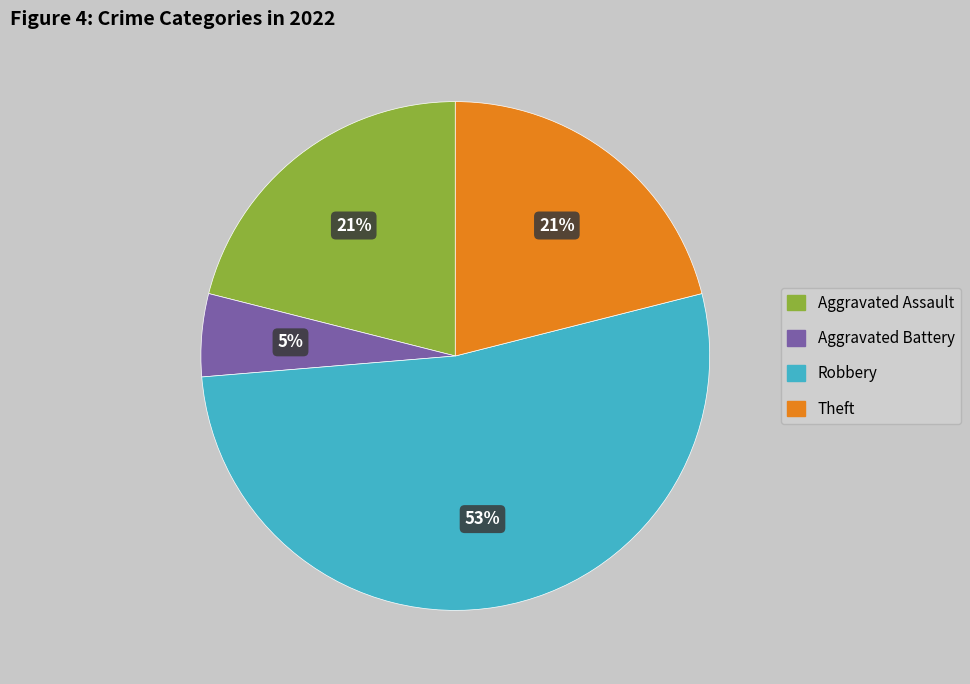

What percentage is the Theft slice, to the nearest percent?

21%